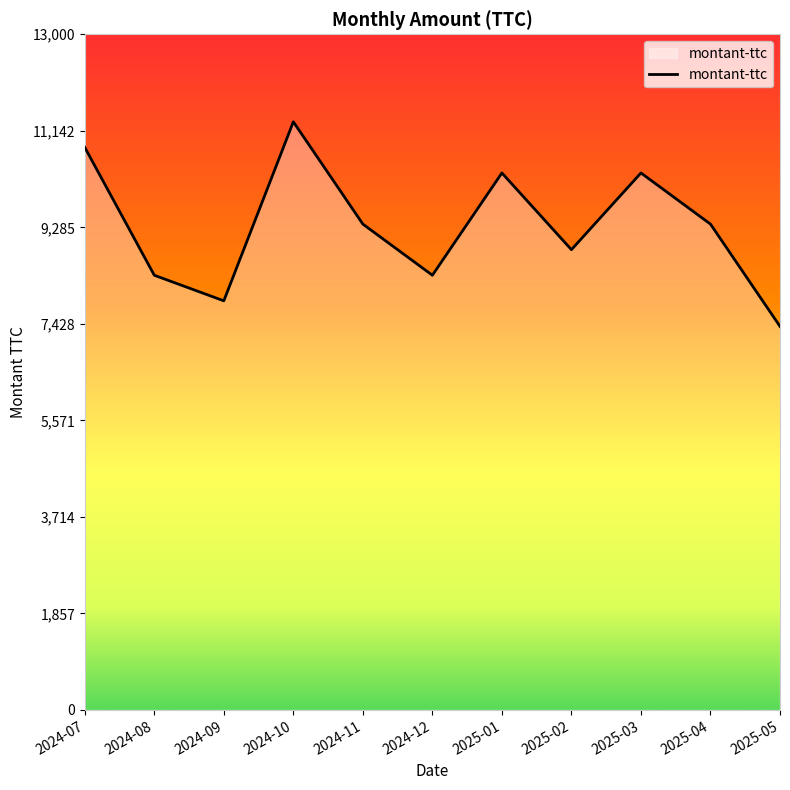

Where does the data first go above 9348?

2024-07